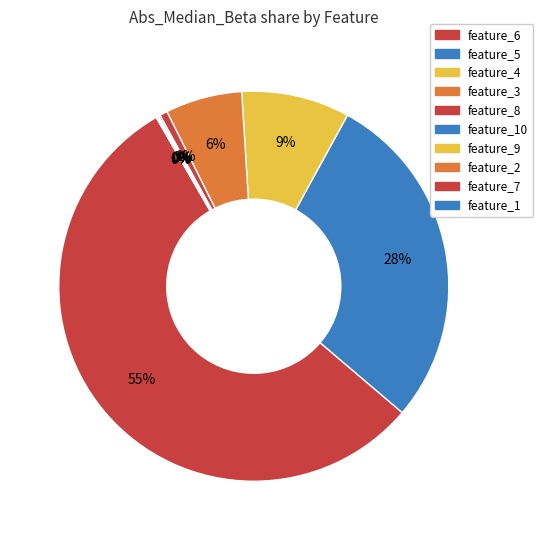

What is the largest slice in the pie chart?

feature_6